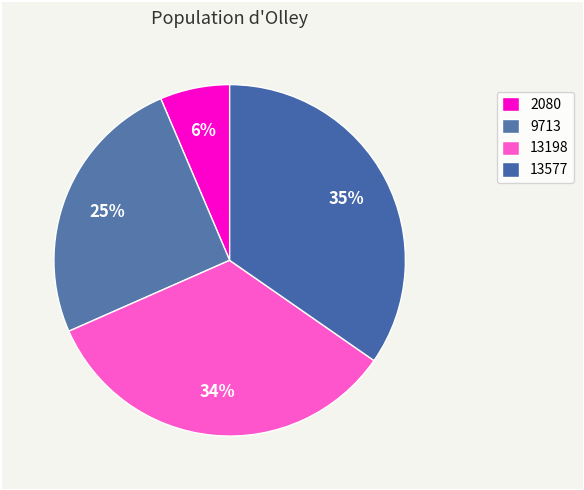

What percentage is NOT represented by 9713?

74.8%